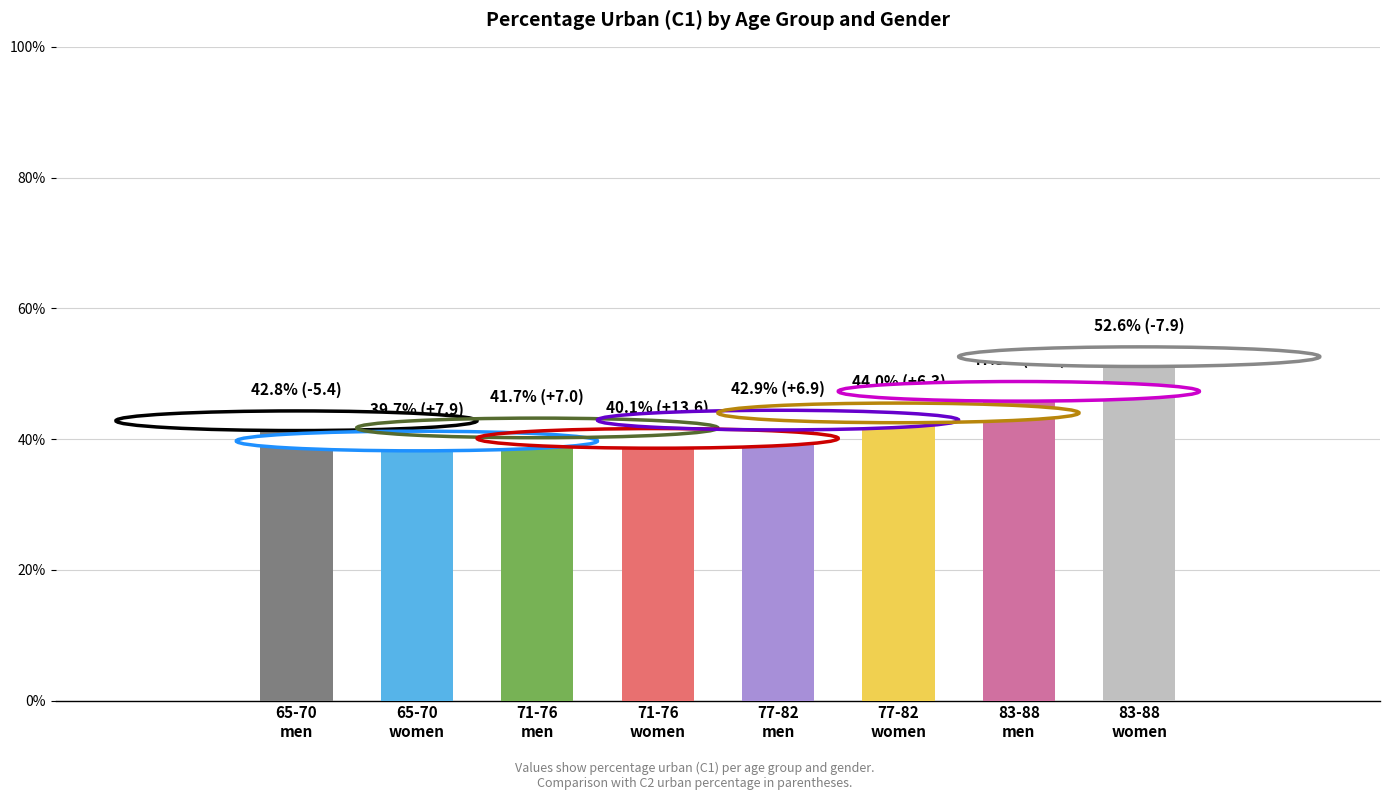

What is the greatest value displayed?

52.6